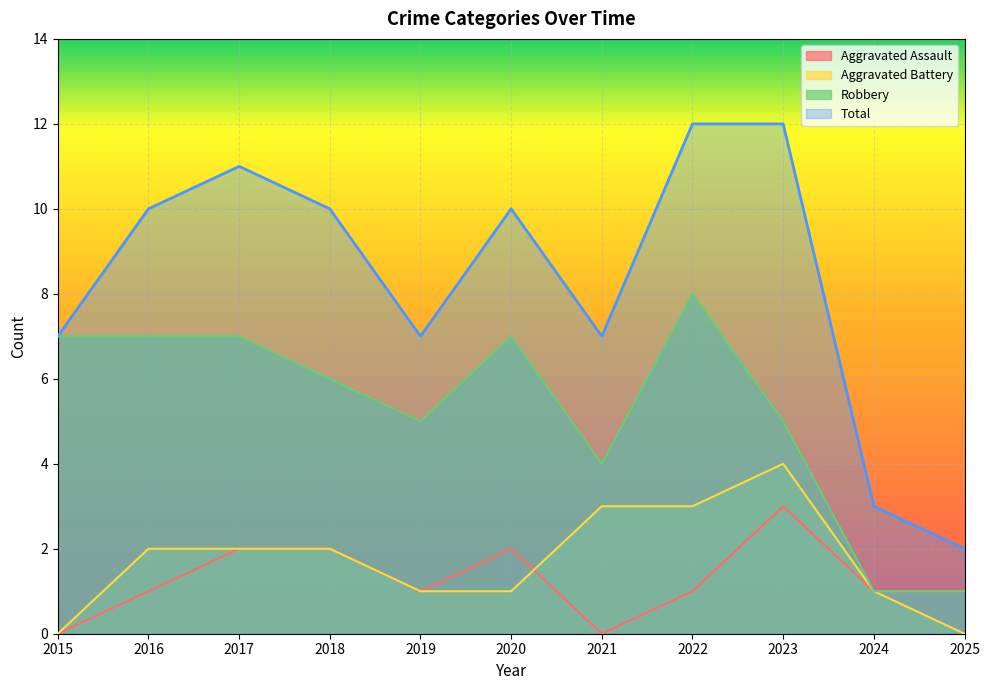

What is the sum of the Aggravated Assault values at 2021 and 2017?

2